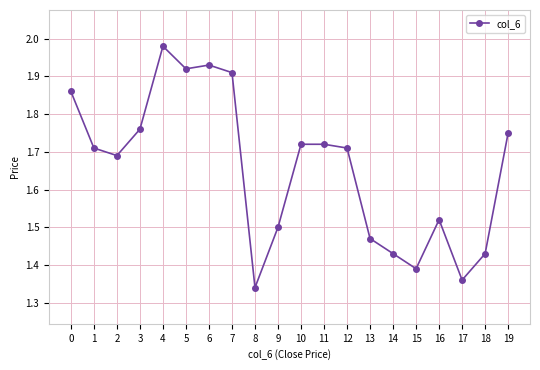

At which label is the value closest to 1?

8